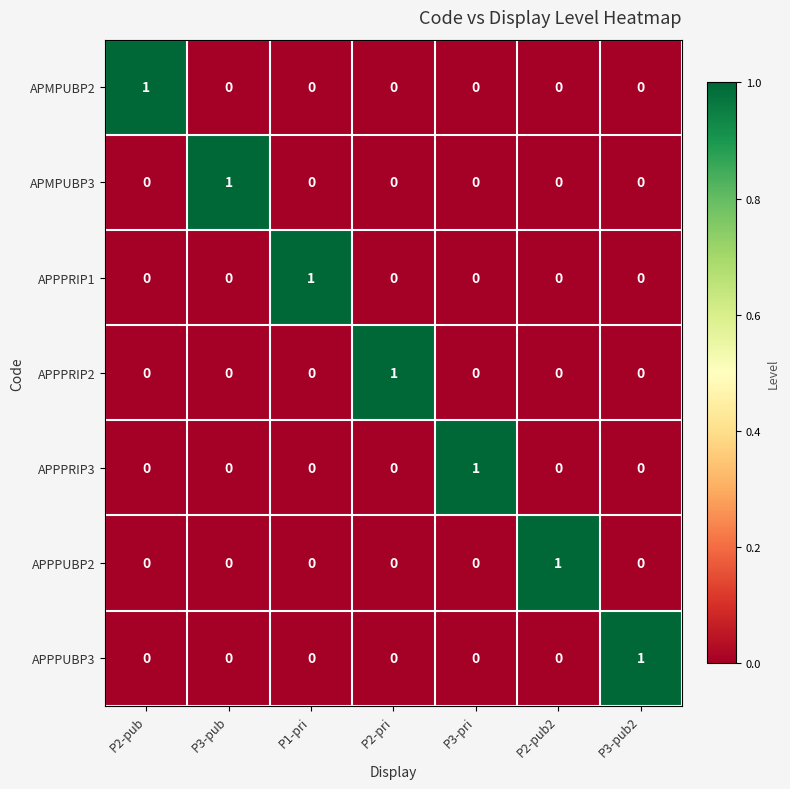

At which label does APPPRIP3 reach its peak?

P3-pri